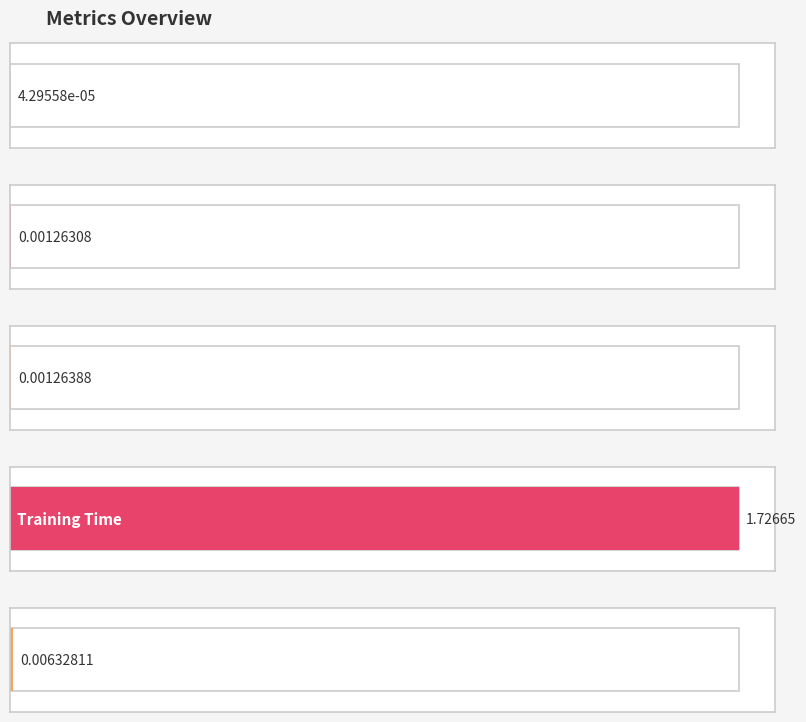

What is the difference between the maximum and minimum values?

1.7